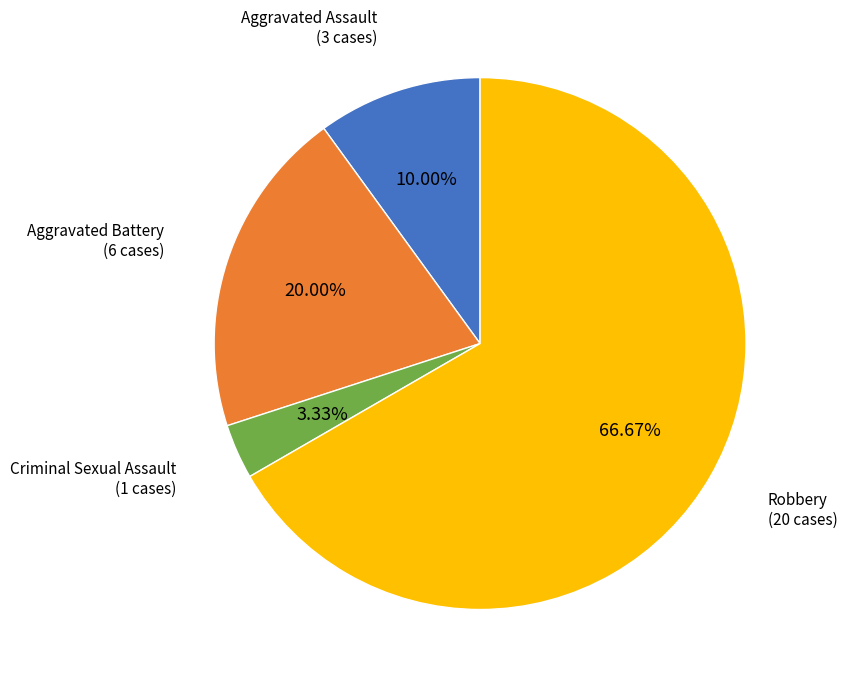

Does any single category account for the majority?

Yes